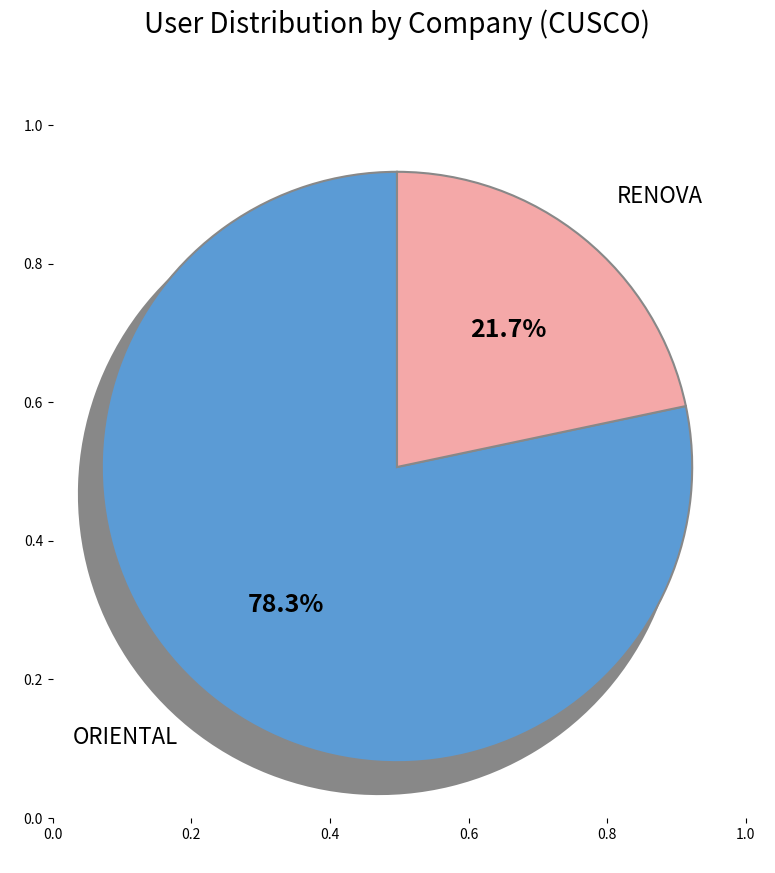

Which category has the biggest portion of the pie?

ORIENTAL